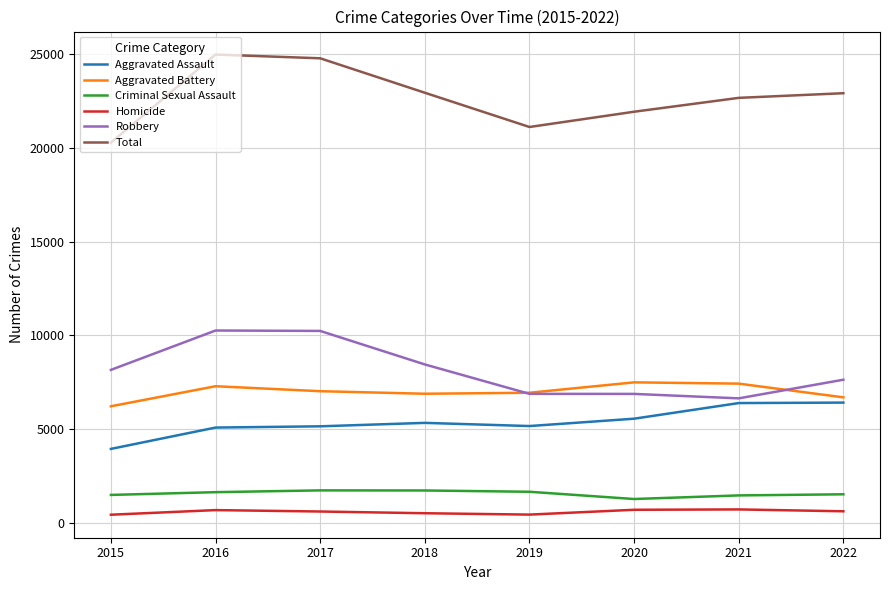

Which series has the largest total across all categories?

Total